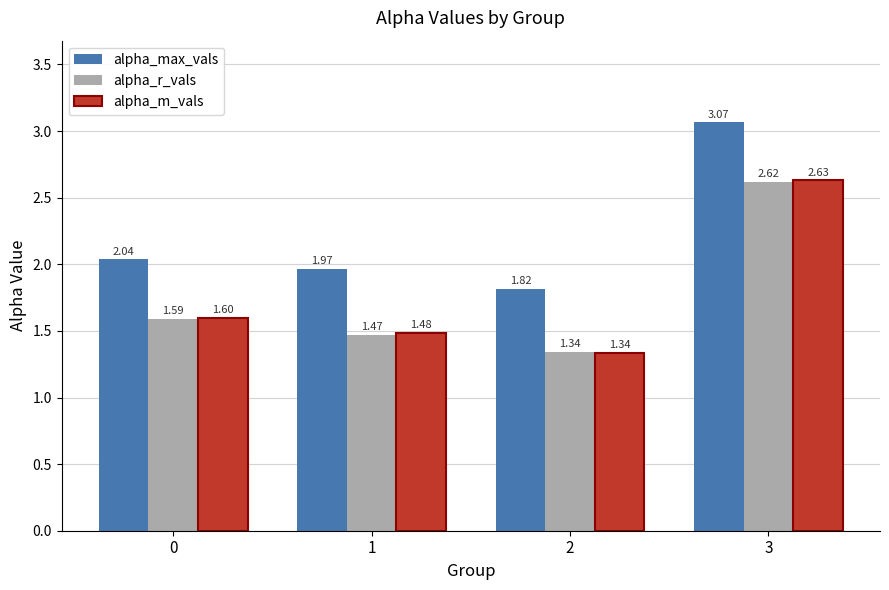

Rank the series at 1 from lowest to highest value.

alpha_r_vals, alpha_m_vals, alpha_max_vals